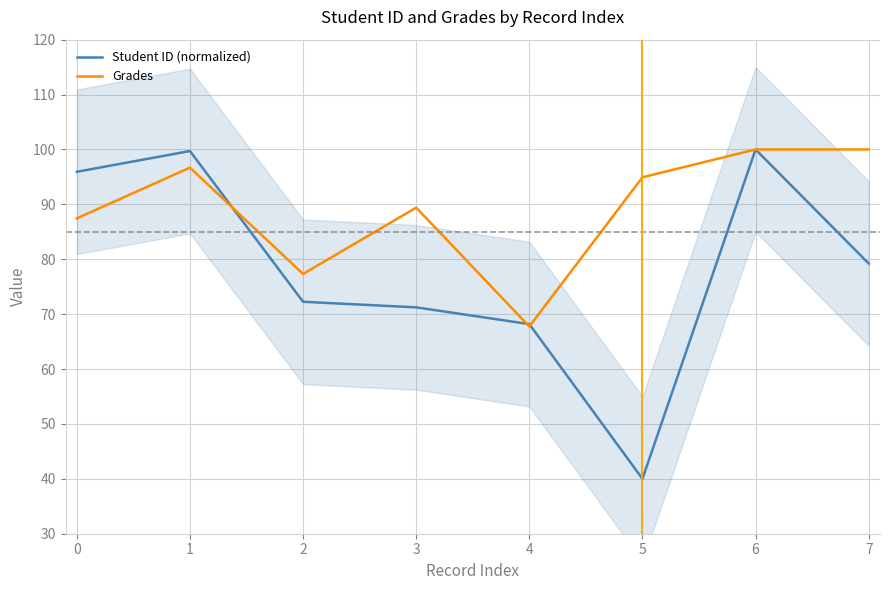

List the series in order of their peak value, lowest first.

Student ID (normalized), Grades